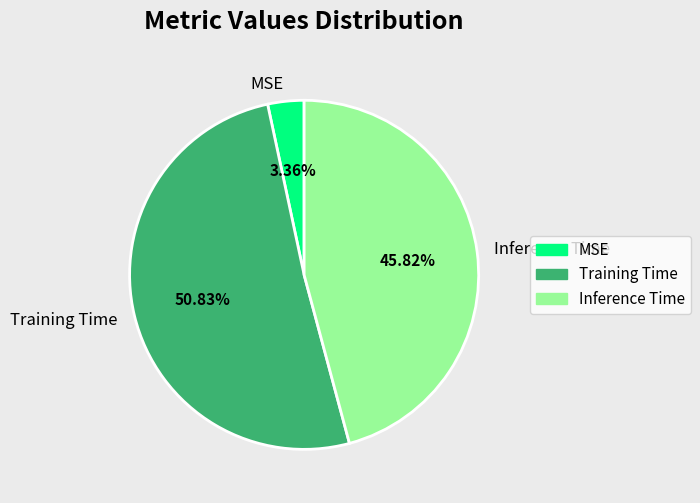

To the nearest percent, what portion does Inference Time represent?

46%